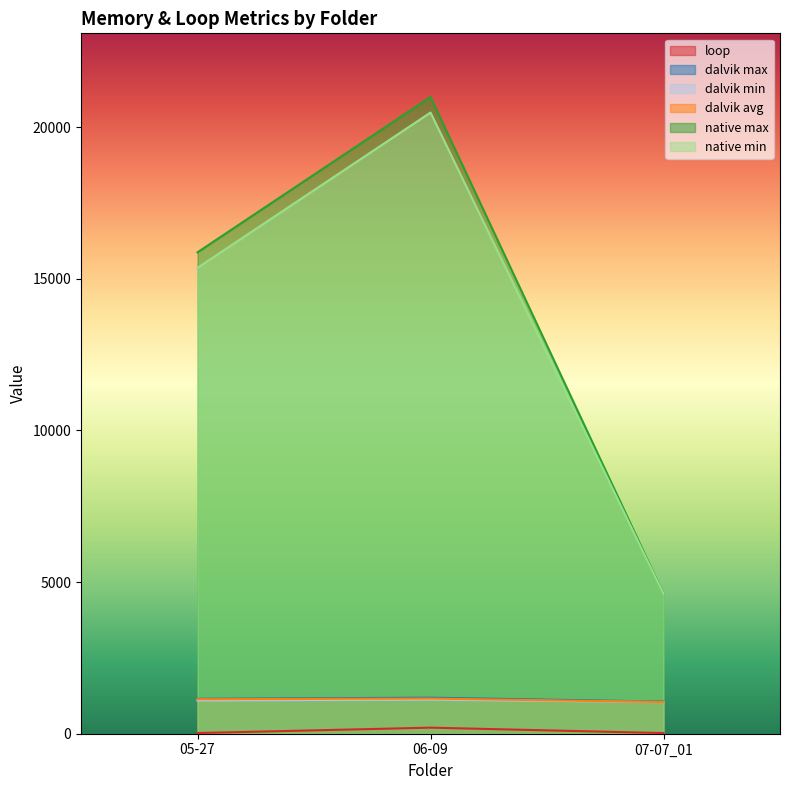

How many native min values are between 4608 and 20480?

3